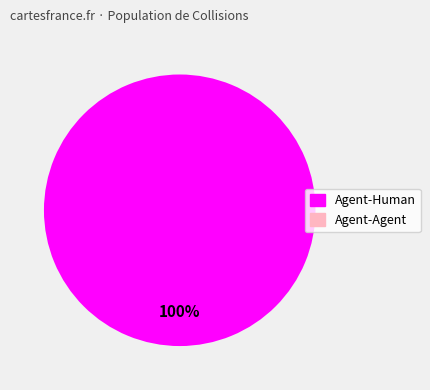

Does any single category account for the majority?

Yes